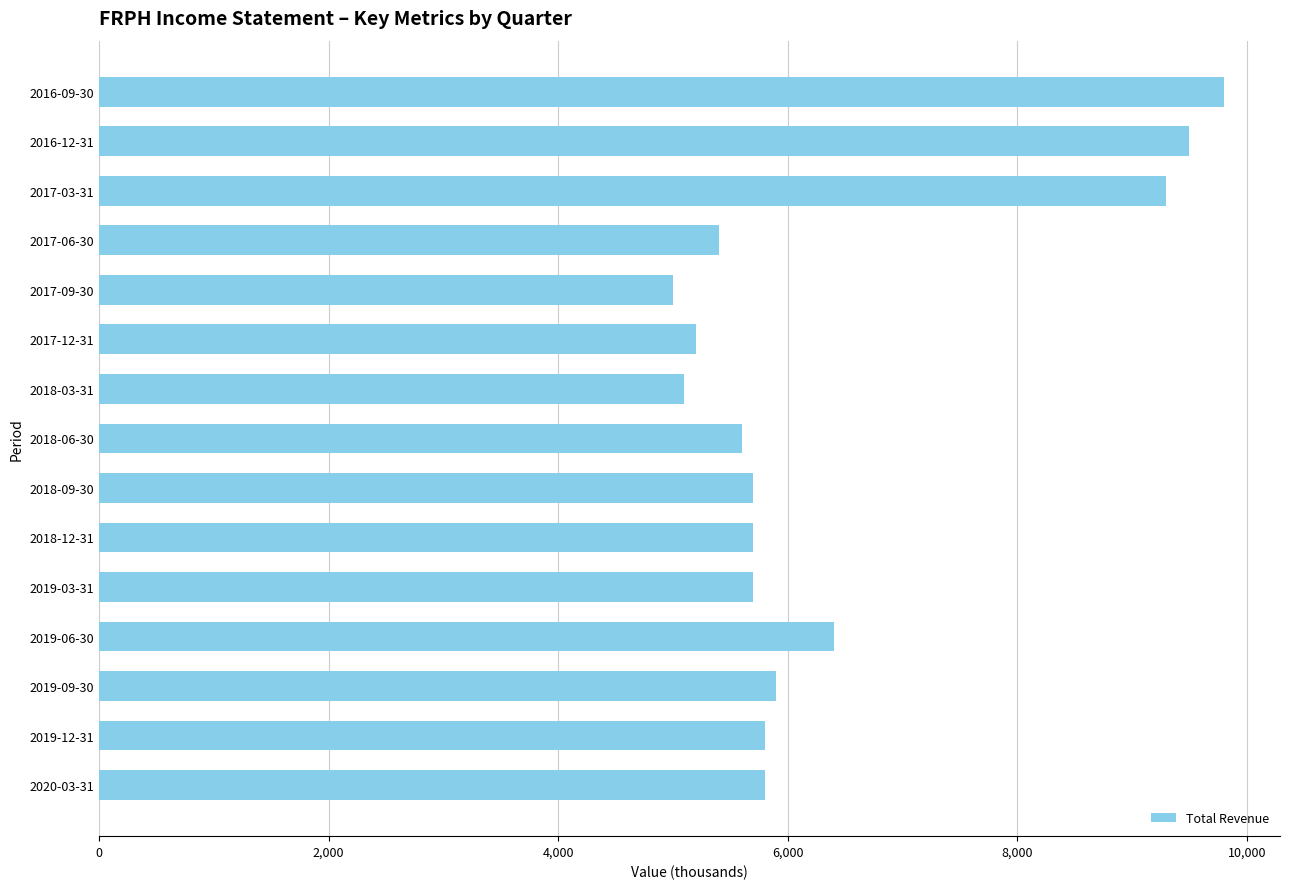

Reading bottom to top, what are all the values shown in this chart?

5800	5800	5900	6400	5700	5700	5700	5600	5100	5200	5000	5400	9300	9500	9800